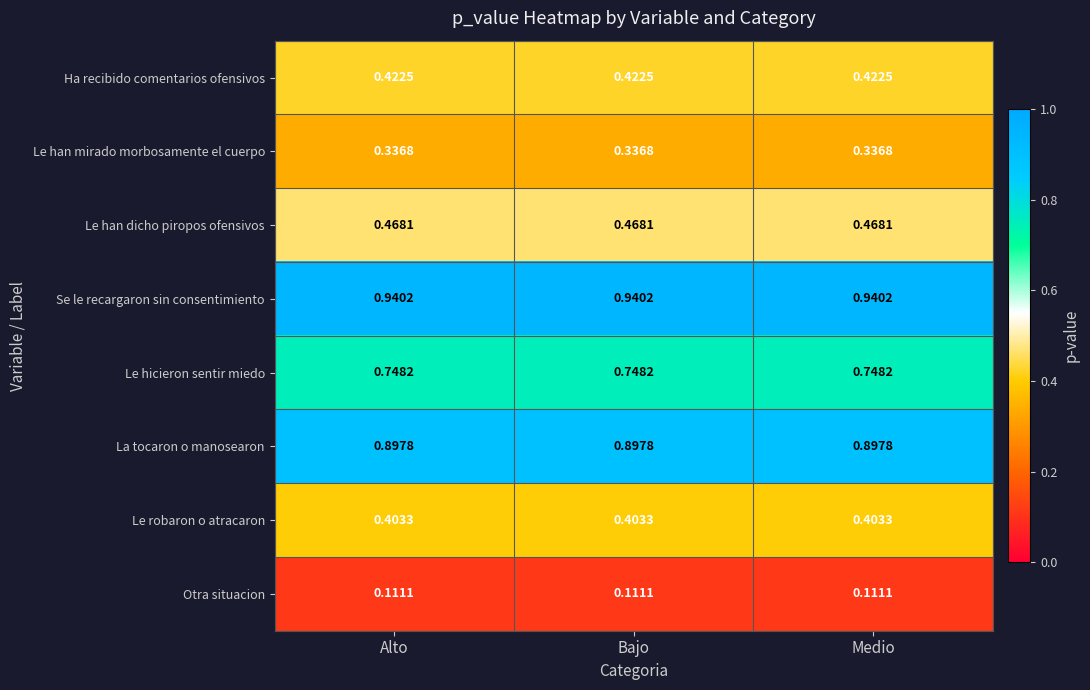

What is the total value across all series at Alto?

4.3